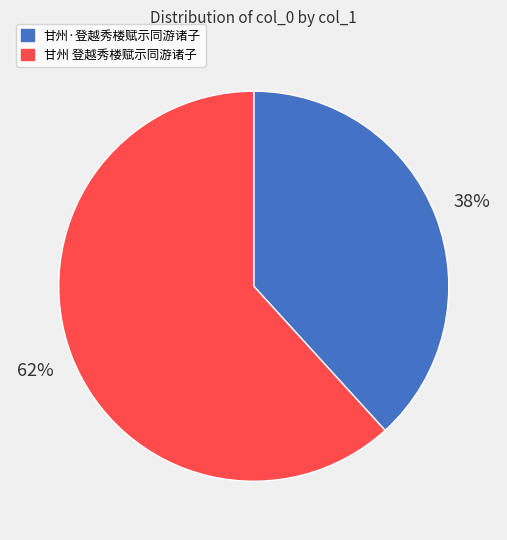

Which slice is the smallest?

甘州·登越秀楼赋示同游诸子